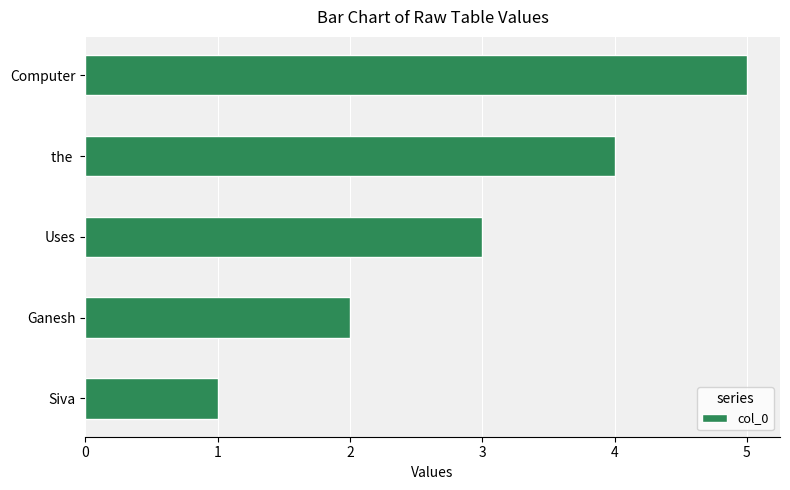

What is the minimum value shown in the chart?

1